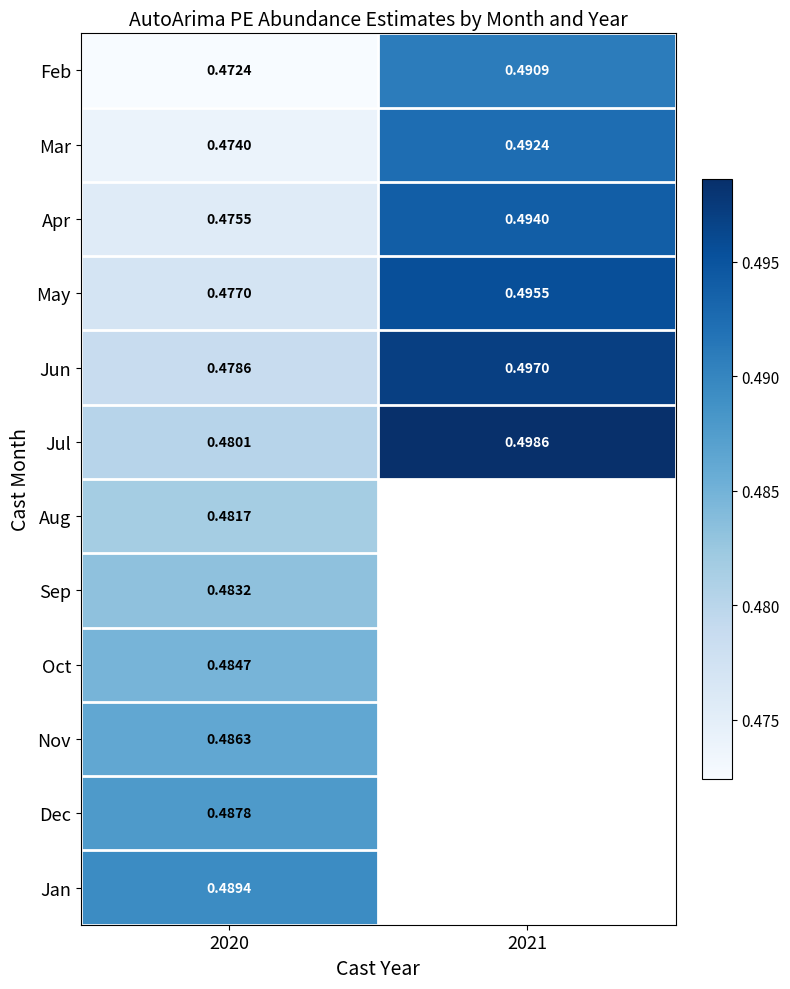

Is the value of Jul at 2021 greater than the value of Feb at 2021?

Yes